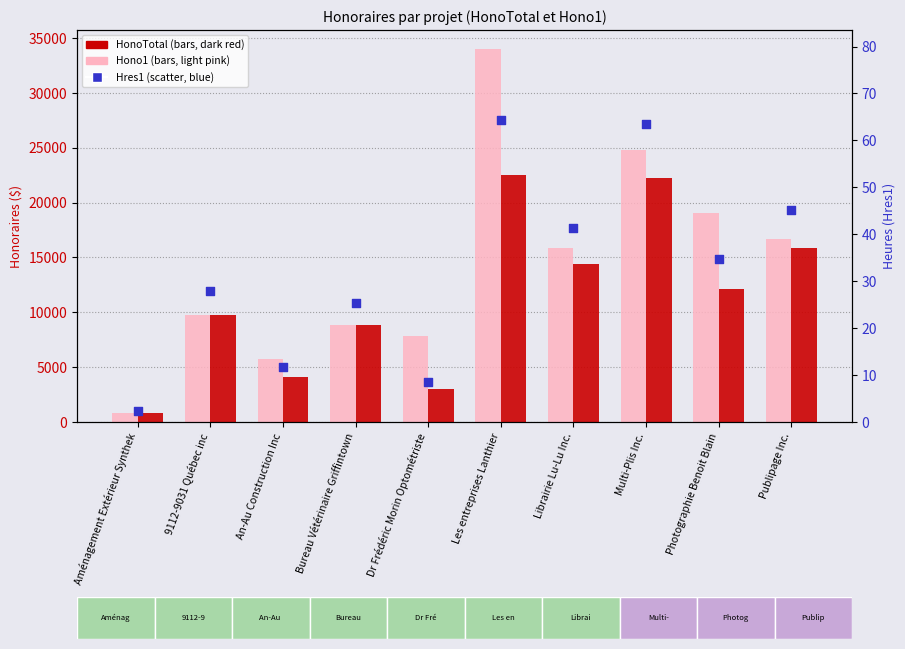

Which series has the largest Y range (max minus min)?

HonoTotal